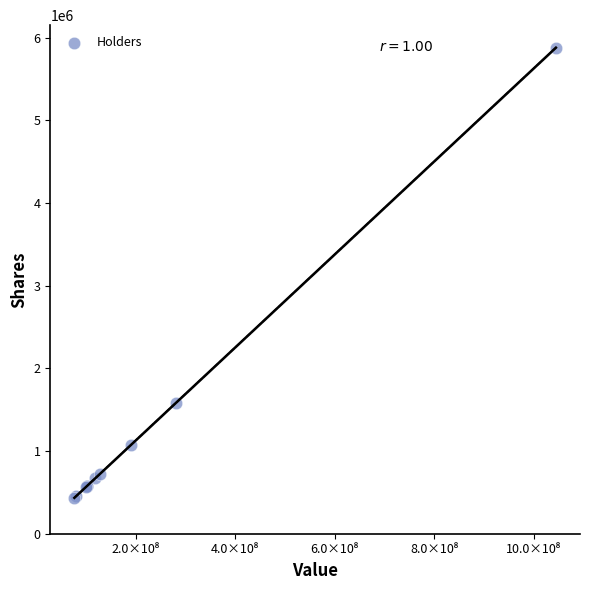

What Y value in the scatter plot is closest to 3156499?

1582915